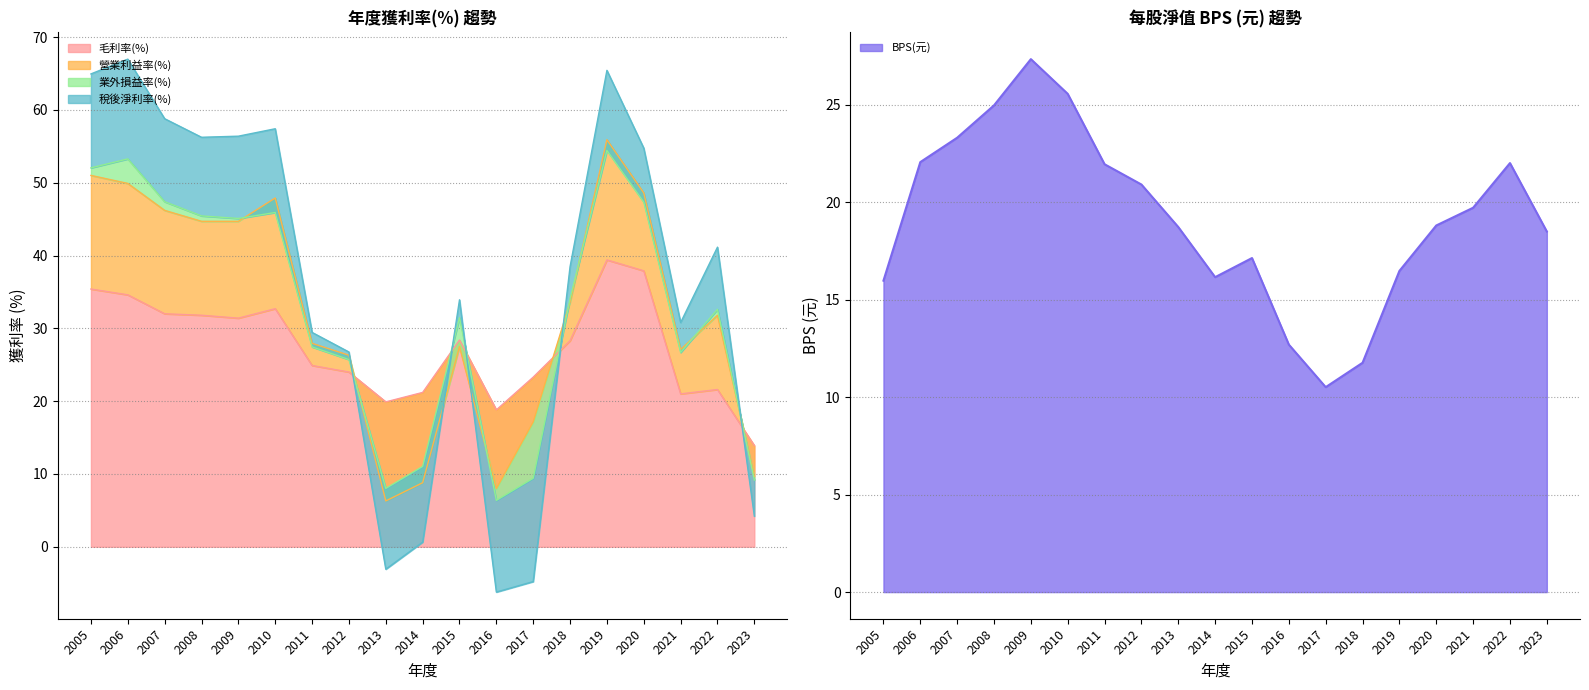

Is it true that 稅後淨利率(%) equals 57.4 at 2010?

True